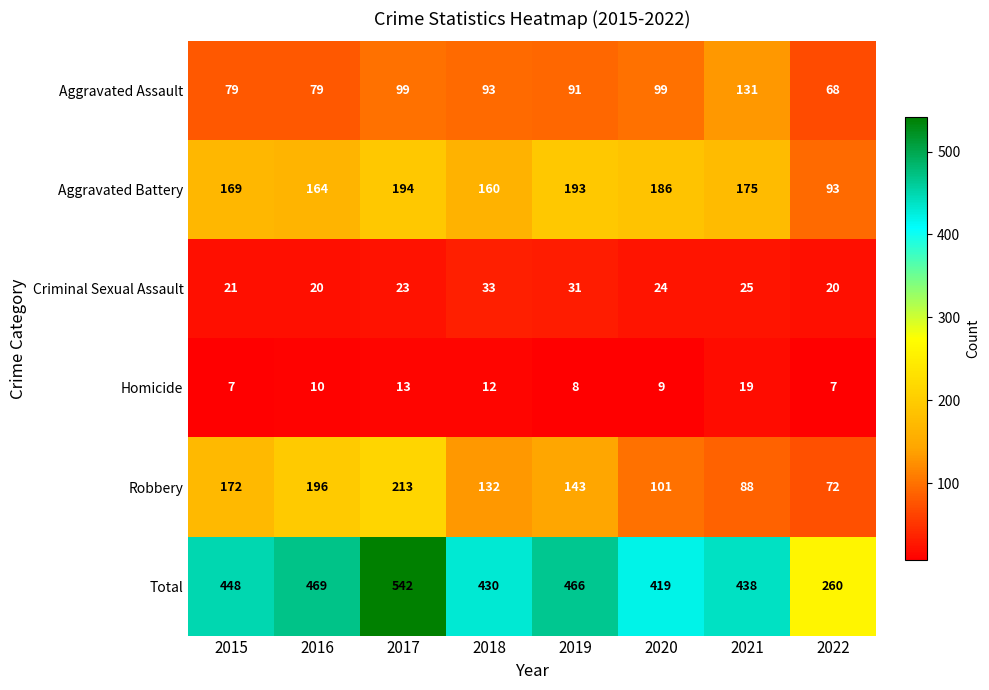

Which series has the largest total across all categories?

Total